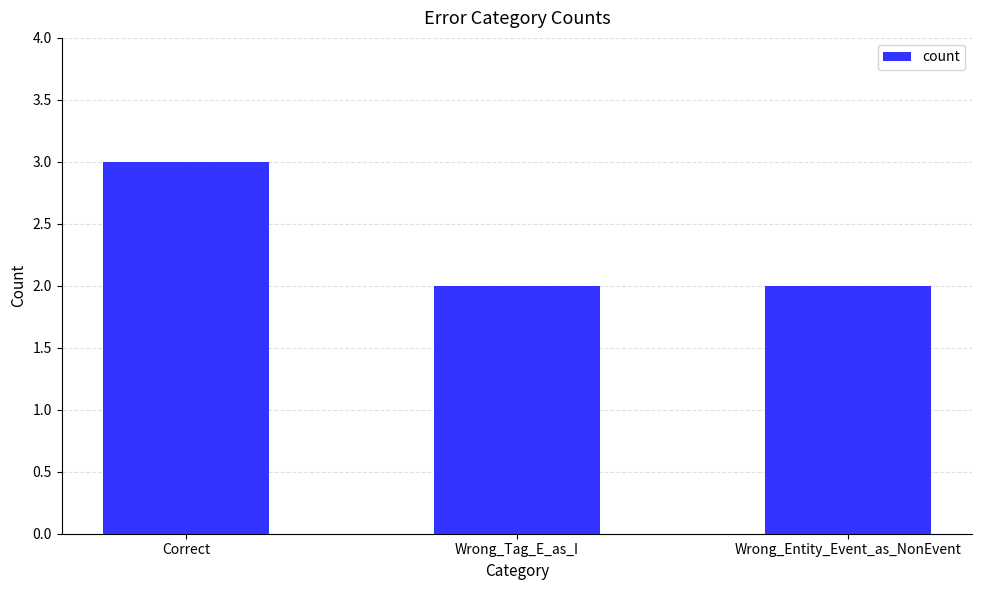

What is the label of the 1st bar from the left?

Correct